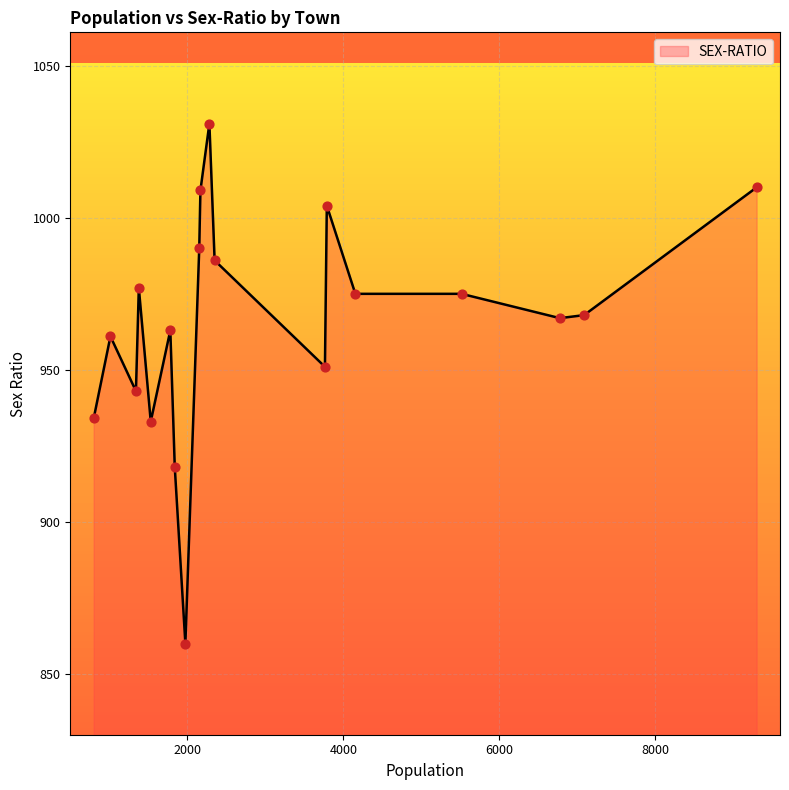

What is the minimum value shown in the chart?

860